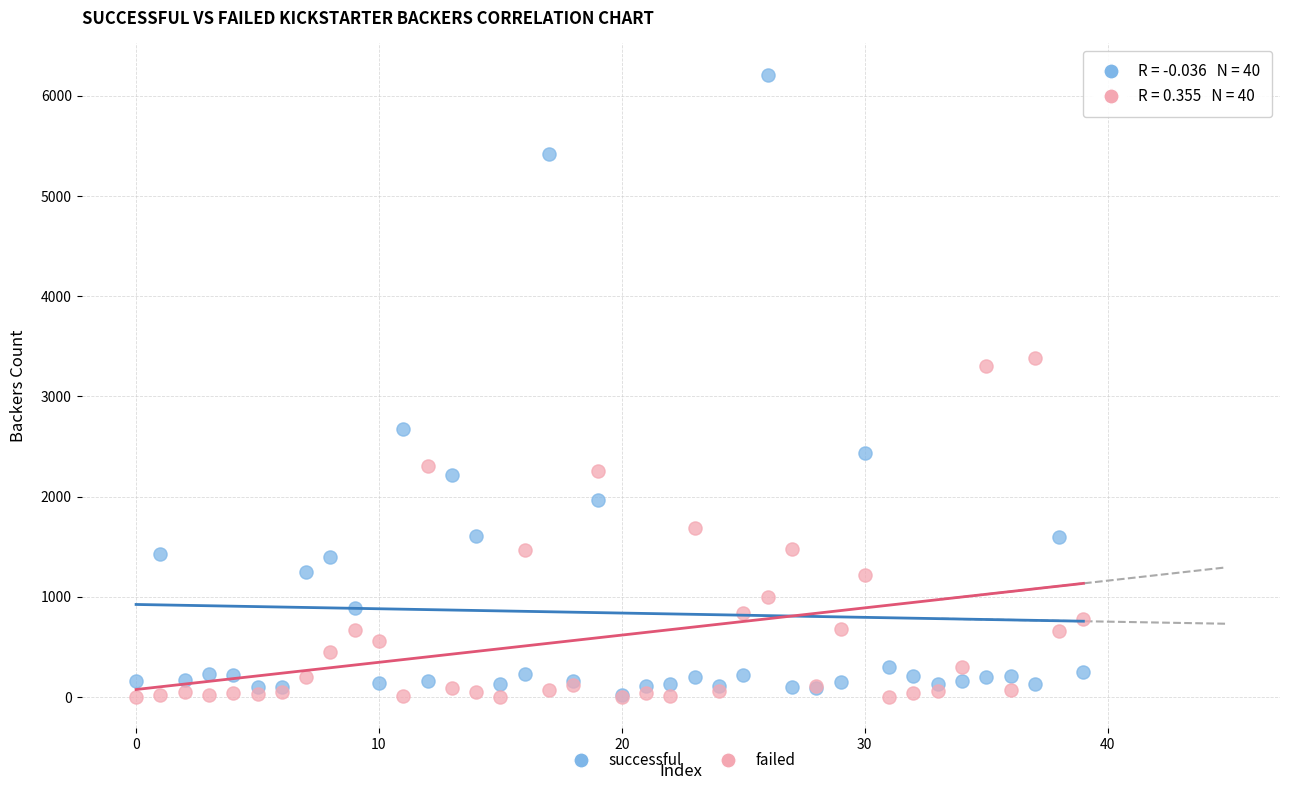

Which series has the widest spread of Y values?

successful